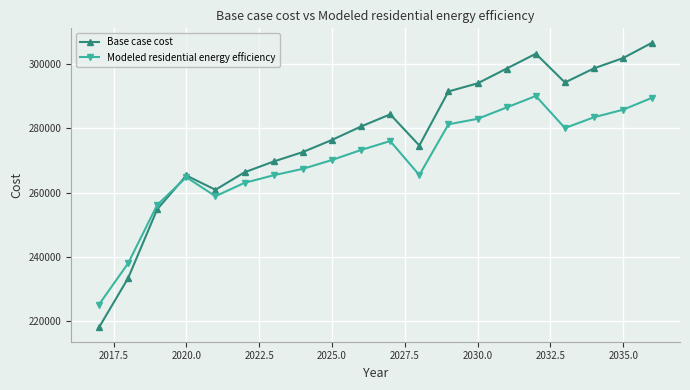

What is the maximum value shown in the chart?

306622.6